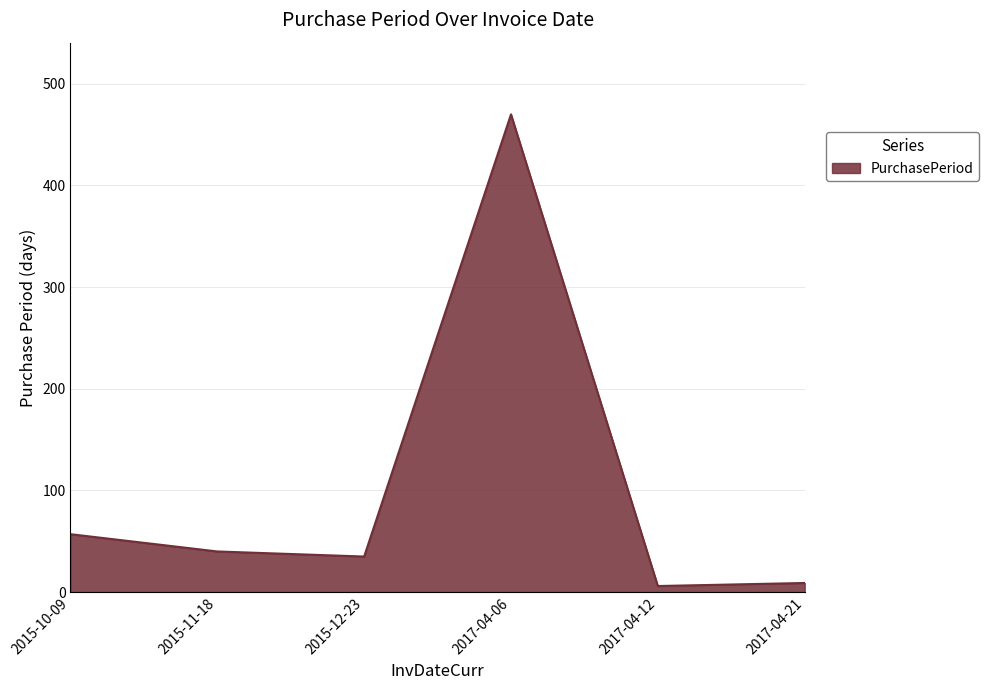

At which label does the data first exceed 40?

2015-10-09